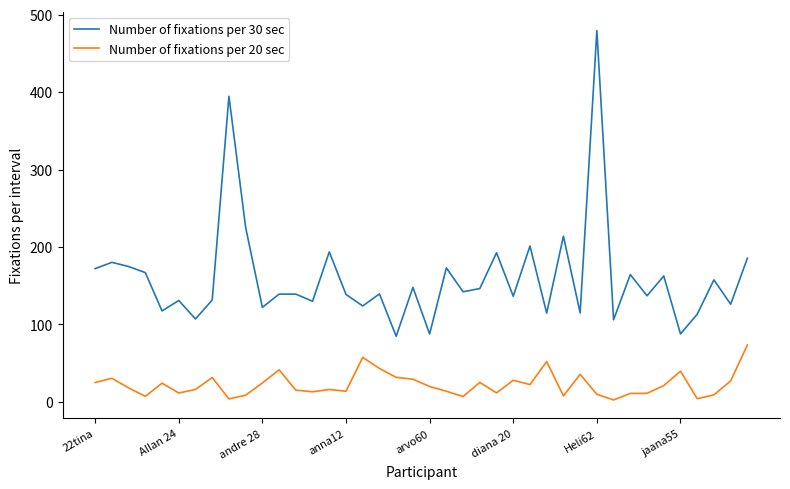

What is the difference between the maximum and minimum values in the Number of fixations per 30 sec series?

394.6